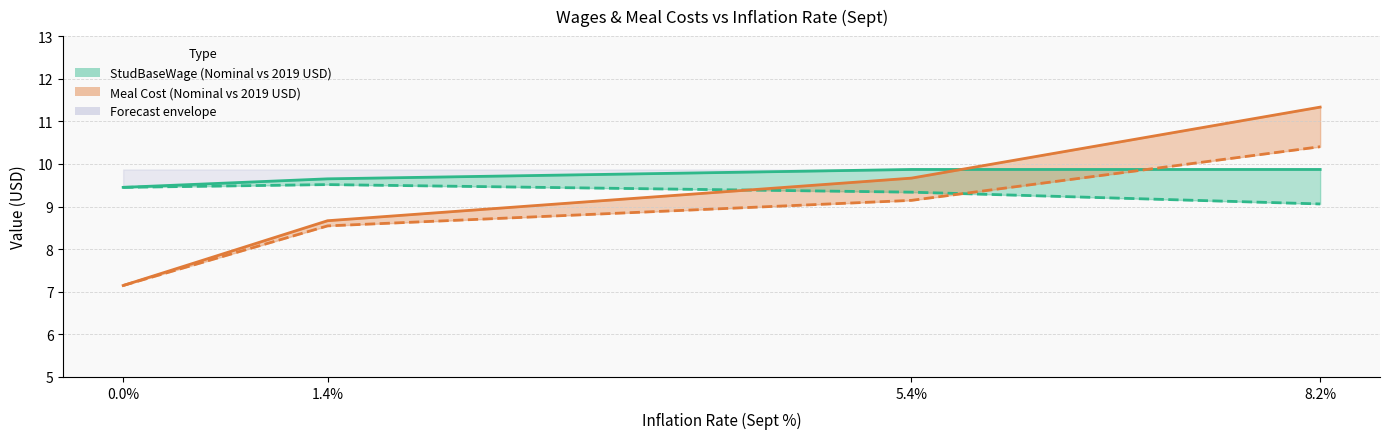

What position from the left is 5.4?

3